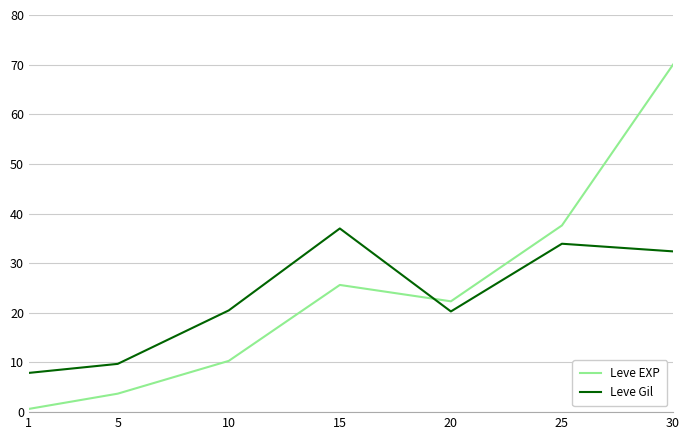

What is the difference between the Leve EXP values at 5 and 30?

66.3